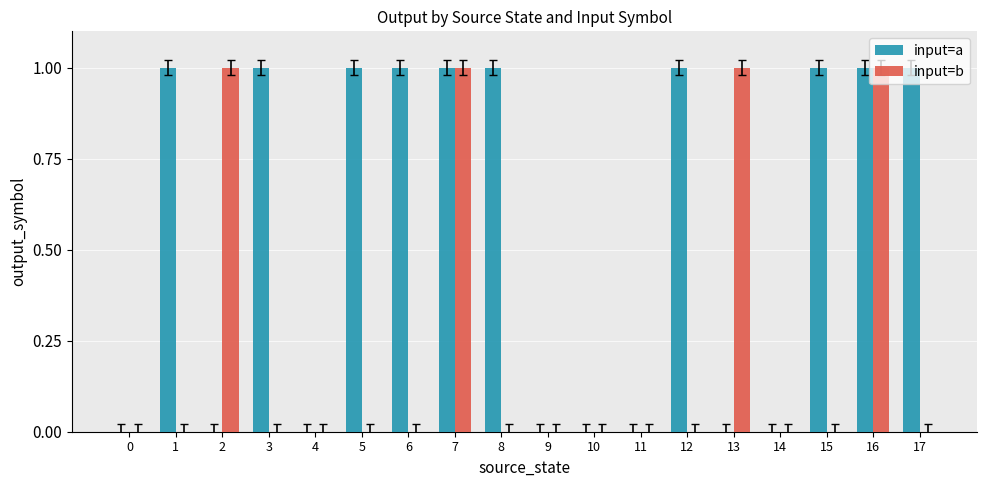

How many data points does each series have?

18